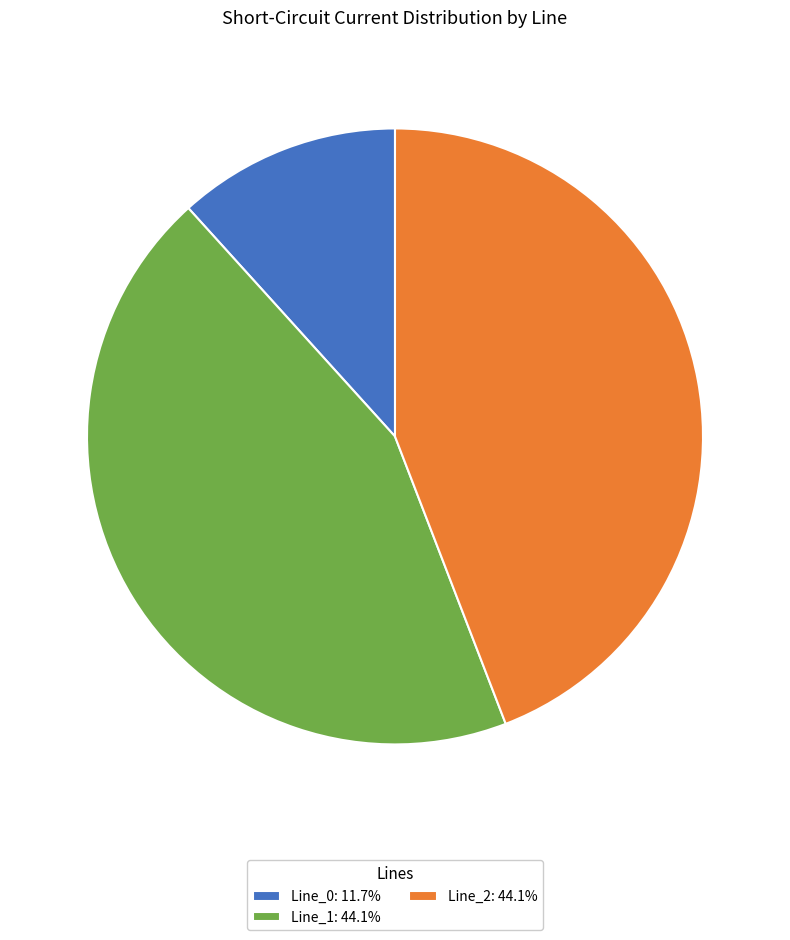

Is Line_2: 44.1% the majority of the pie?

No